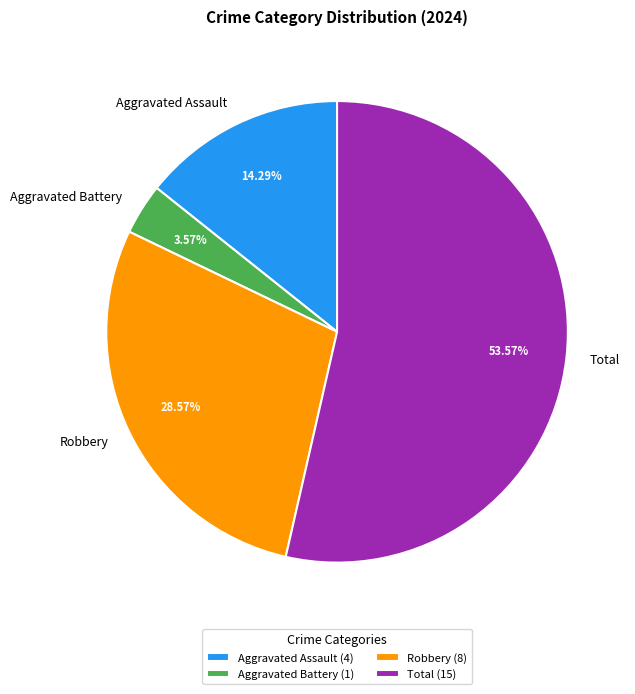

What is the largest slice in the pie chart?

Total